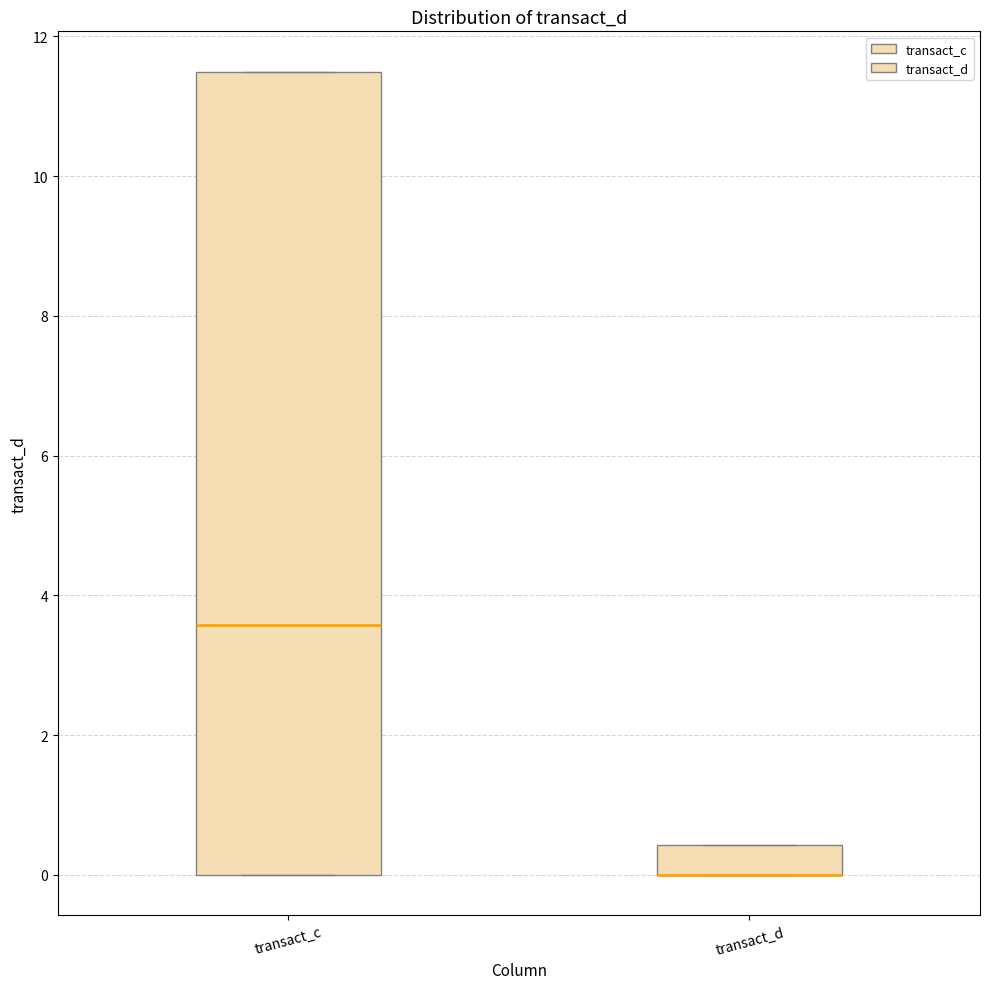

Comparing the boxes themselves (not the whiskers), which one is the tallest?

transact_c